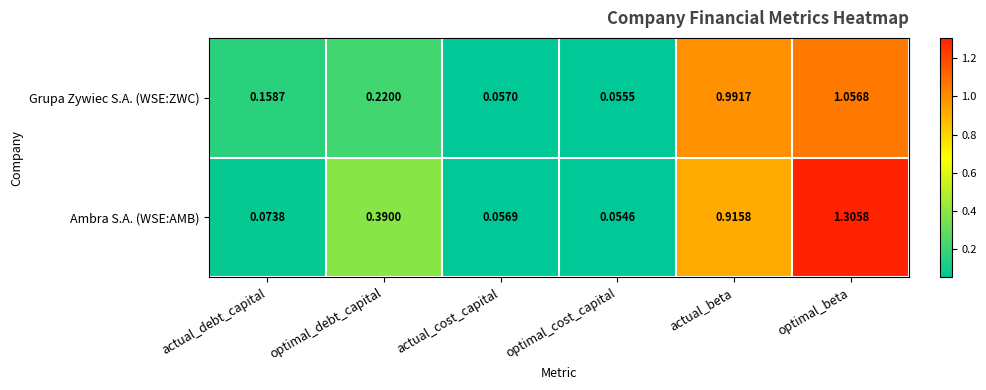

Where is Ambra S.A. (WSE:AMB) nearest to the value 0?

optimal_cost_capital